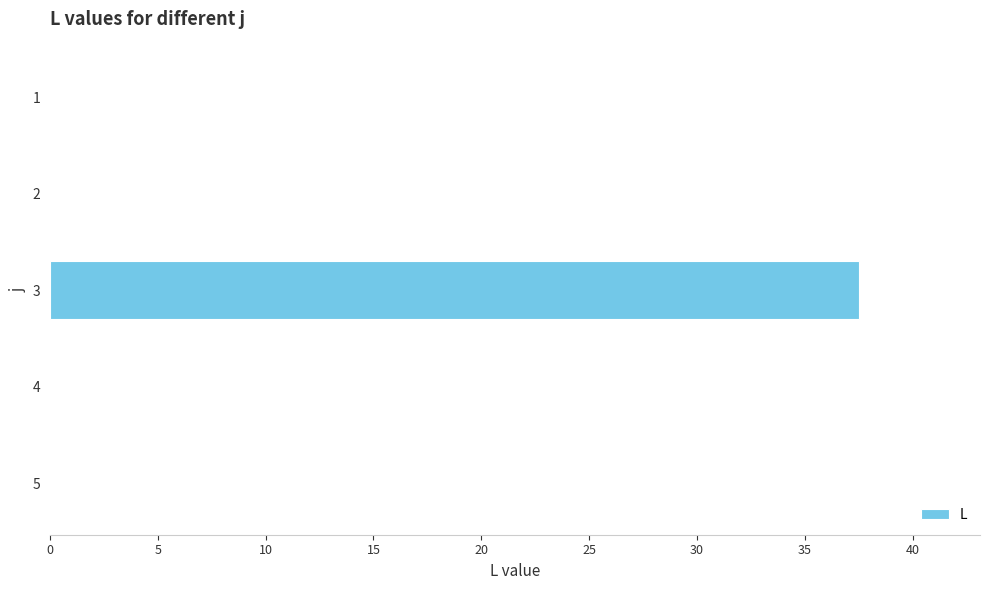

The value at 2 is 22.9. True or false?

False